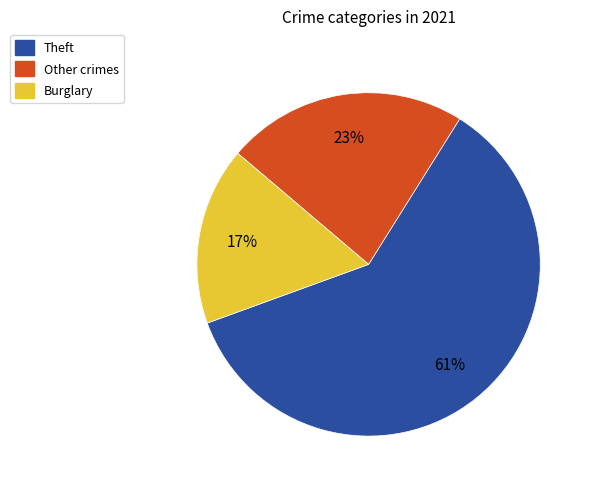

To the nearest percent, what is the average slice percentage?

33%